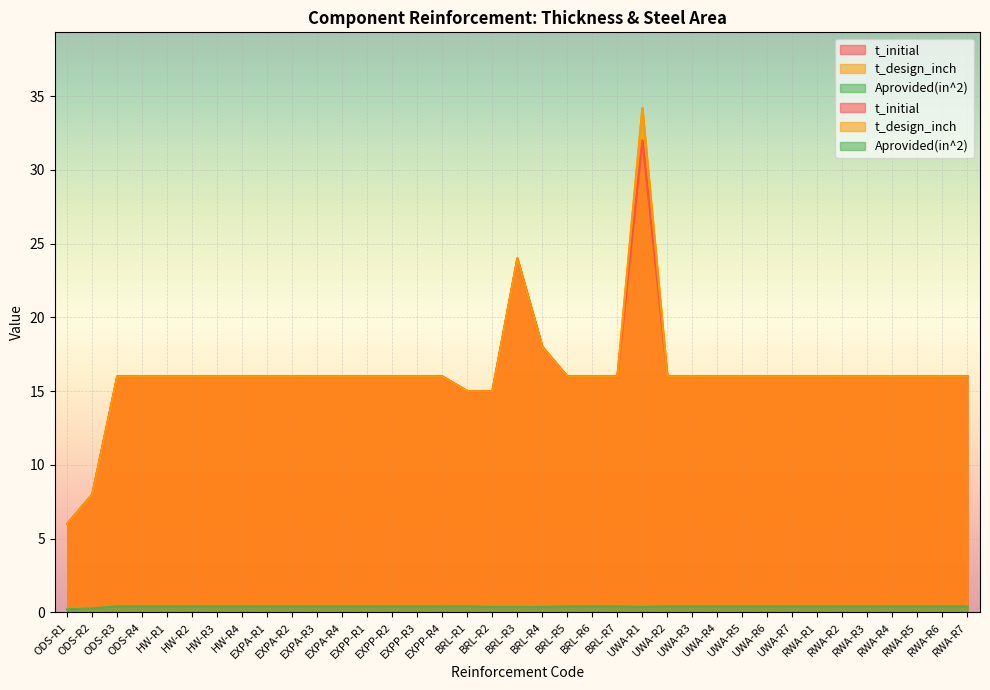

True or false: t_design_inch has a value of 20.9 at HW-R1.

False